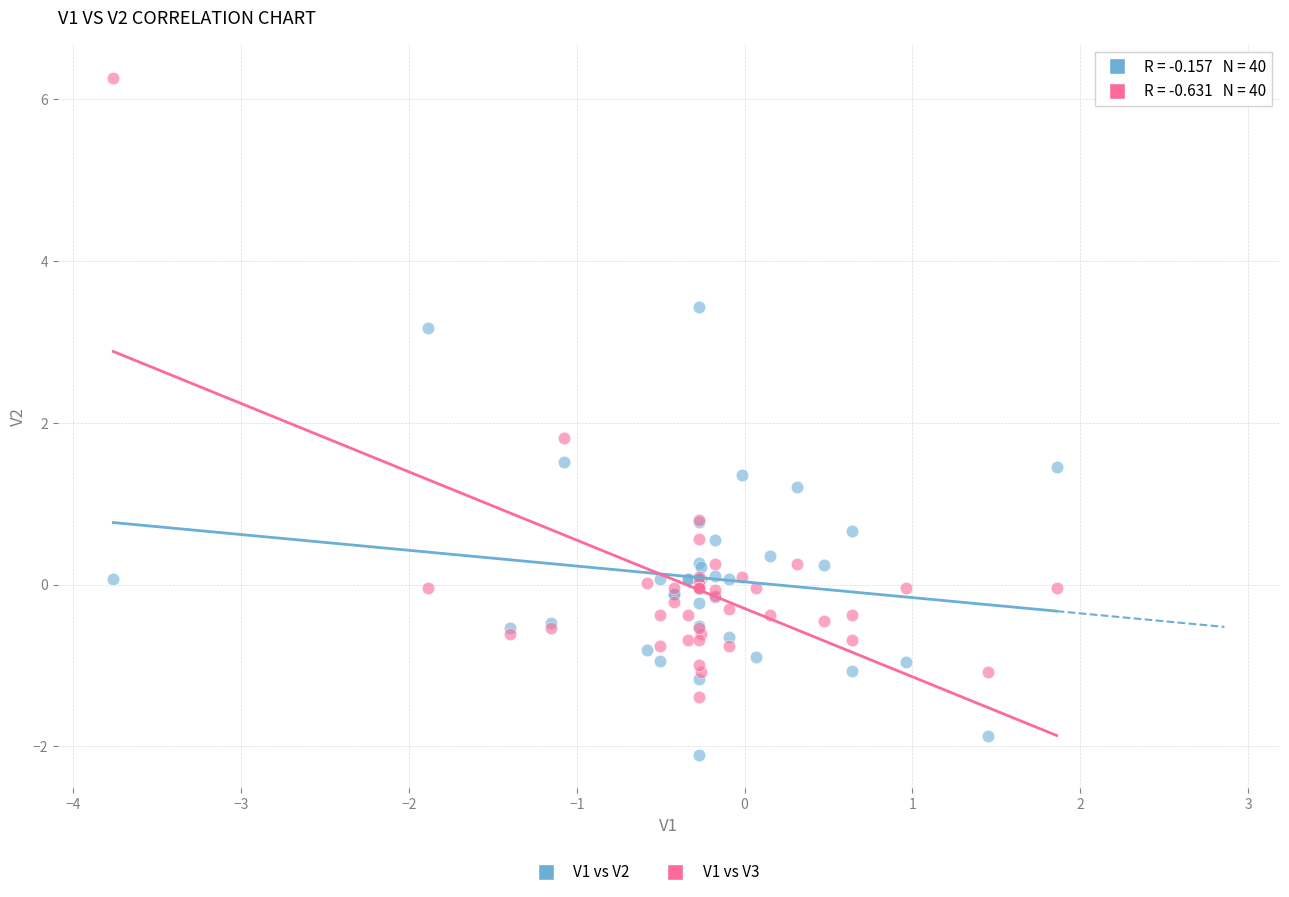

Across all series, what Y value is closest to 2?

1.8